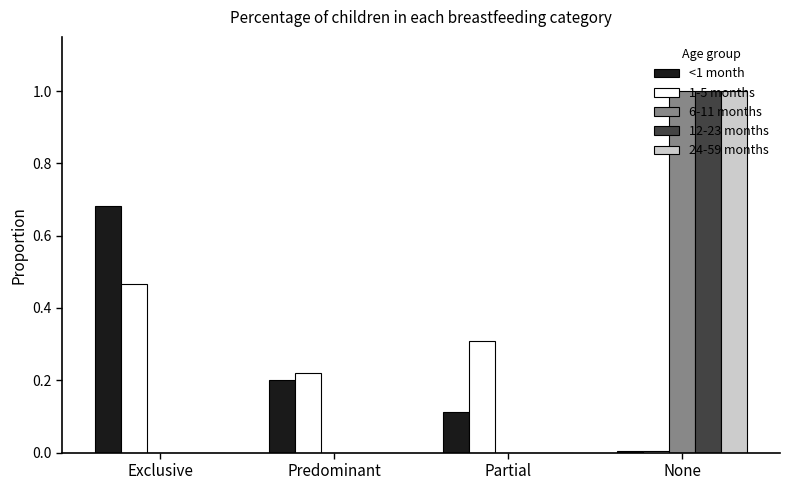

Is the value of 1-5 months at Exclusive greater than the value of 12-23 months at None?

No